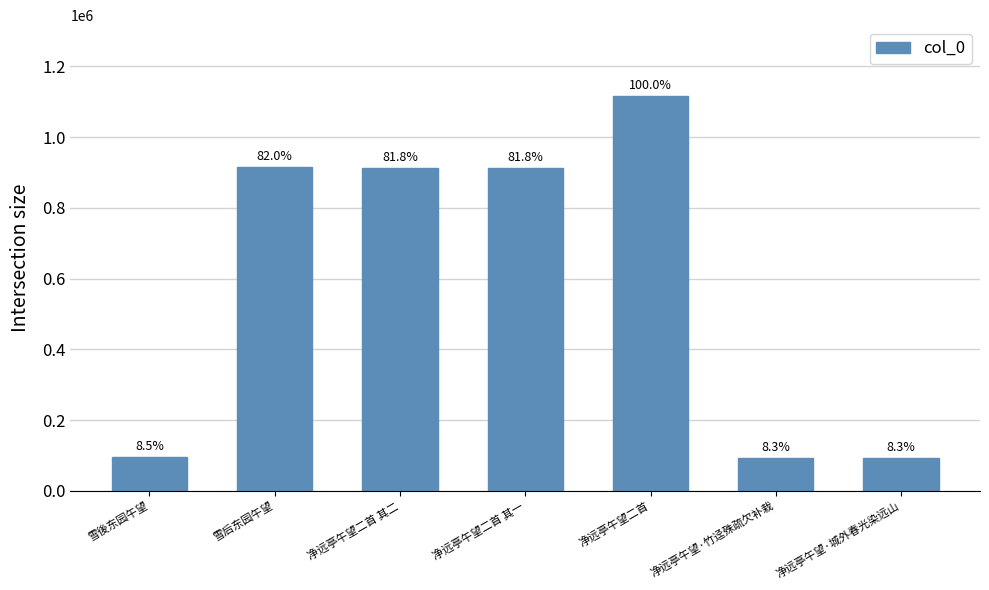

How many bars are there in total?

7